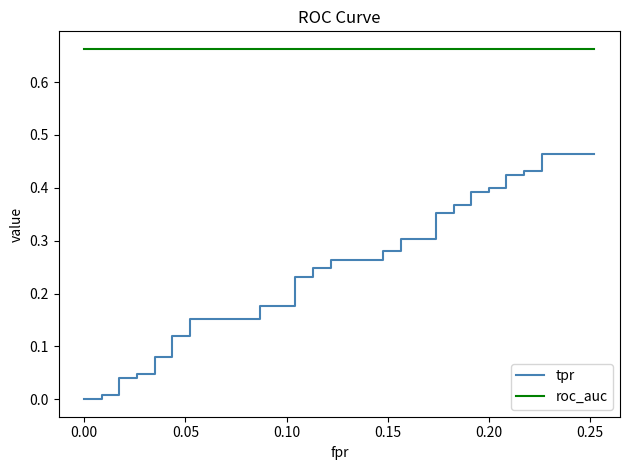

True or false: roc_auc has more than 1 interior local peaks.

False